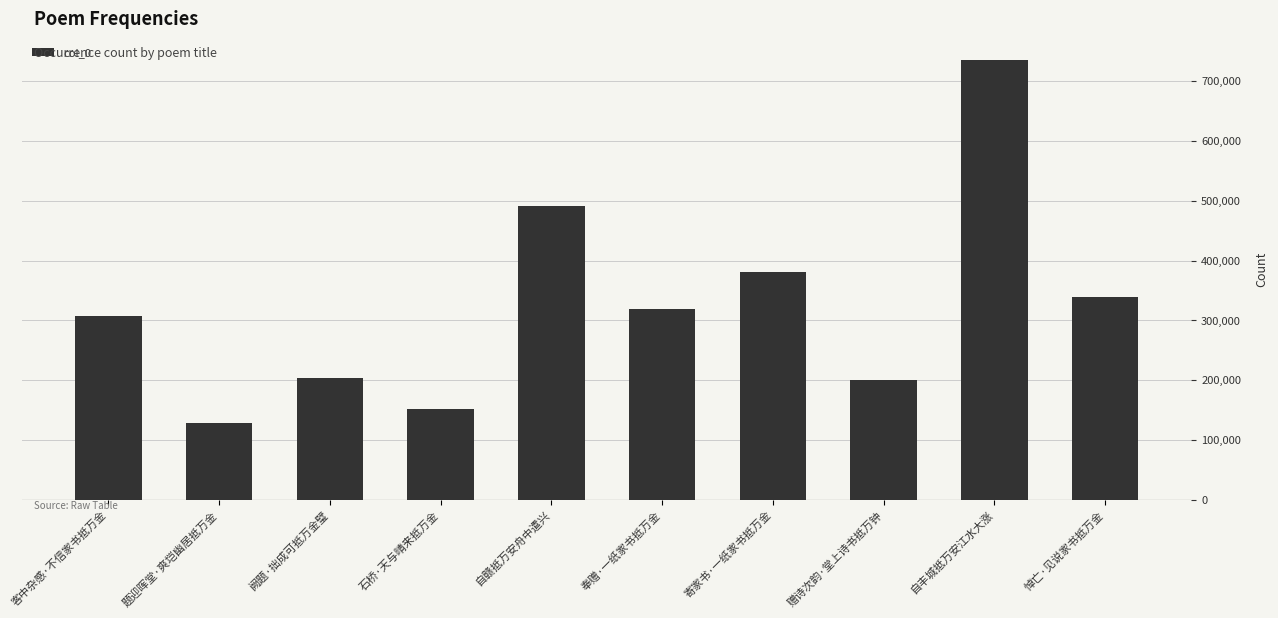

What is the sum of all values?

3255618